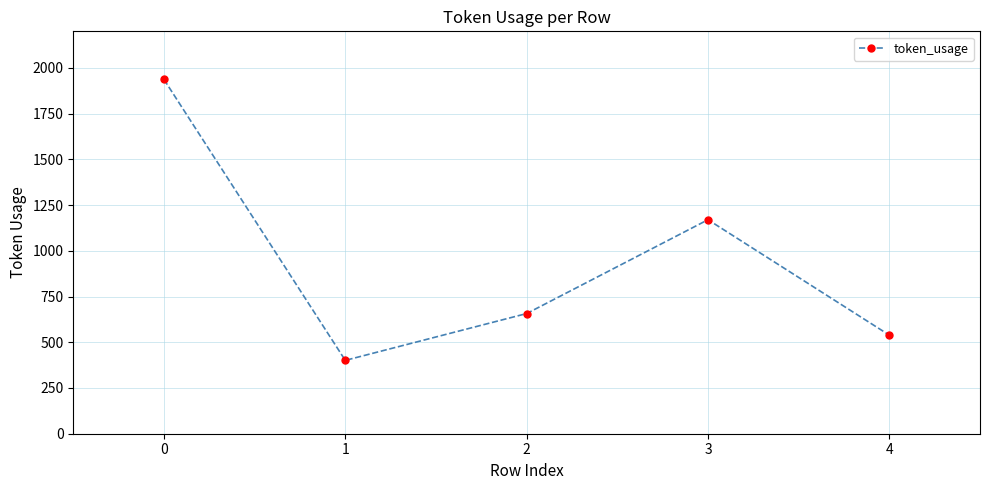

Count the number of data series in this chart.

1